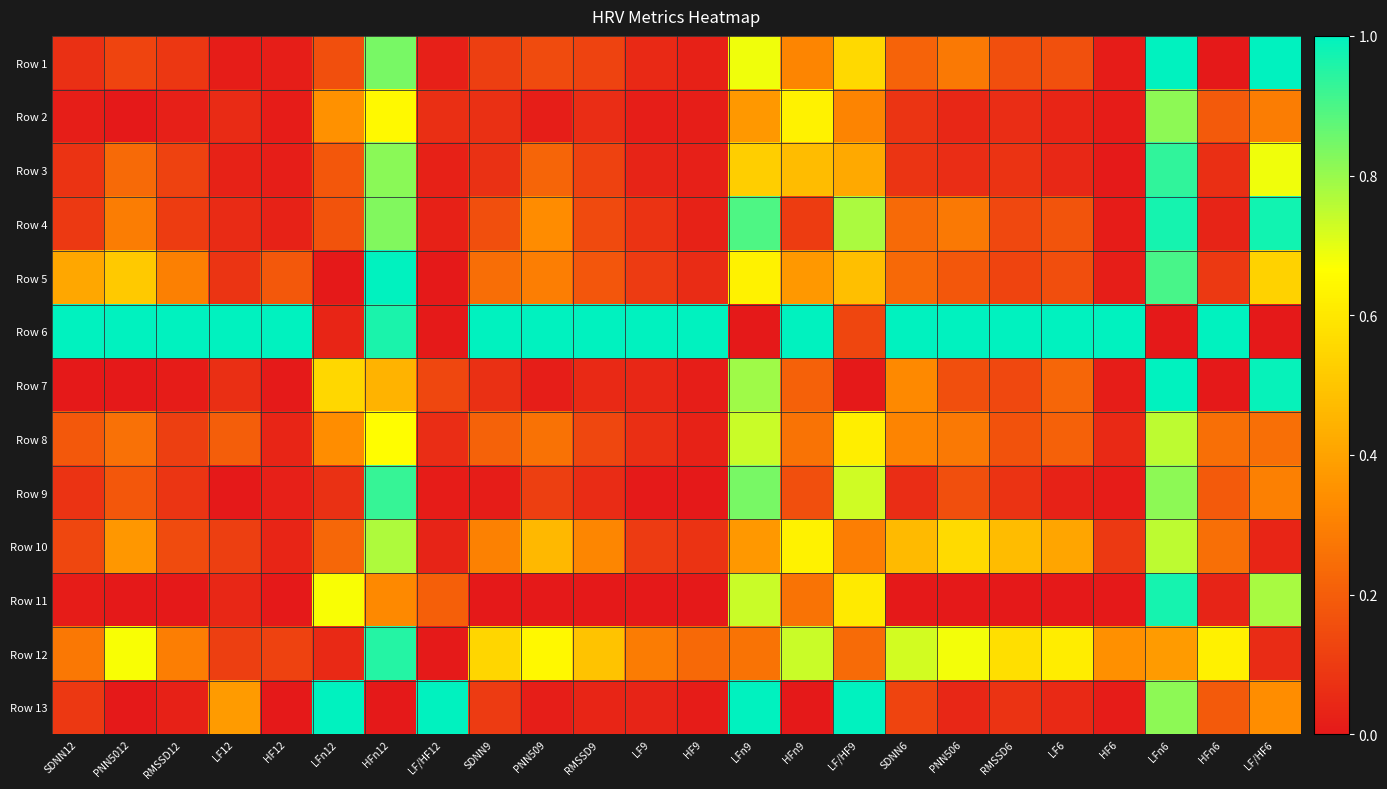

How many distinct data groups are displayed?

13